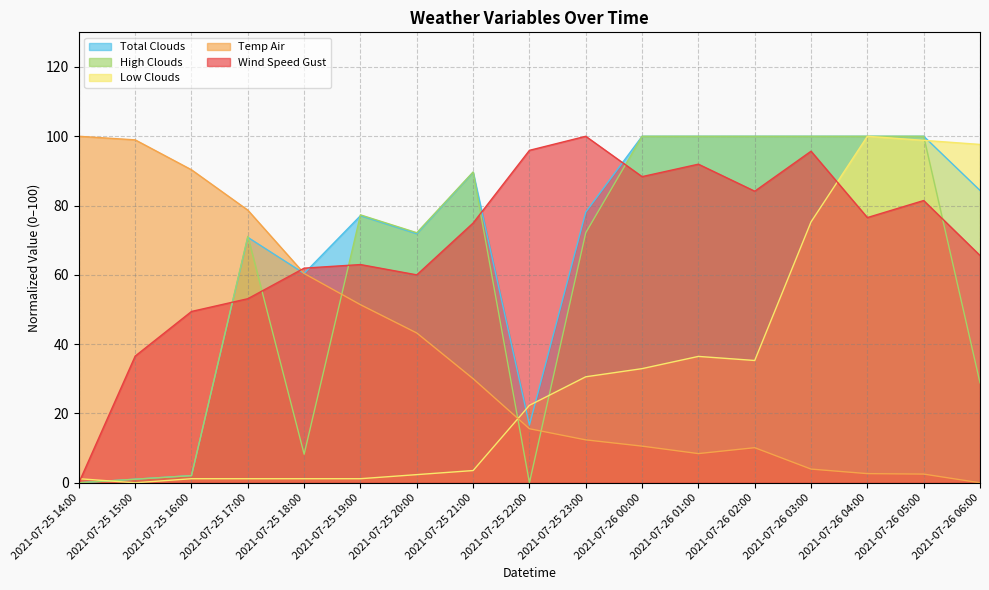

Where is the first local minimum for low_clouds?

2021-07-25 15:00